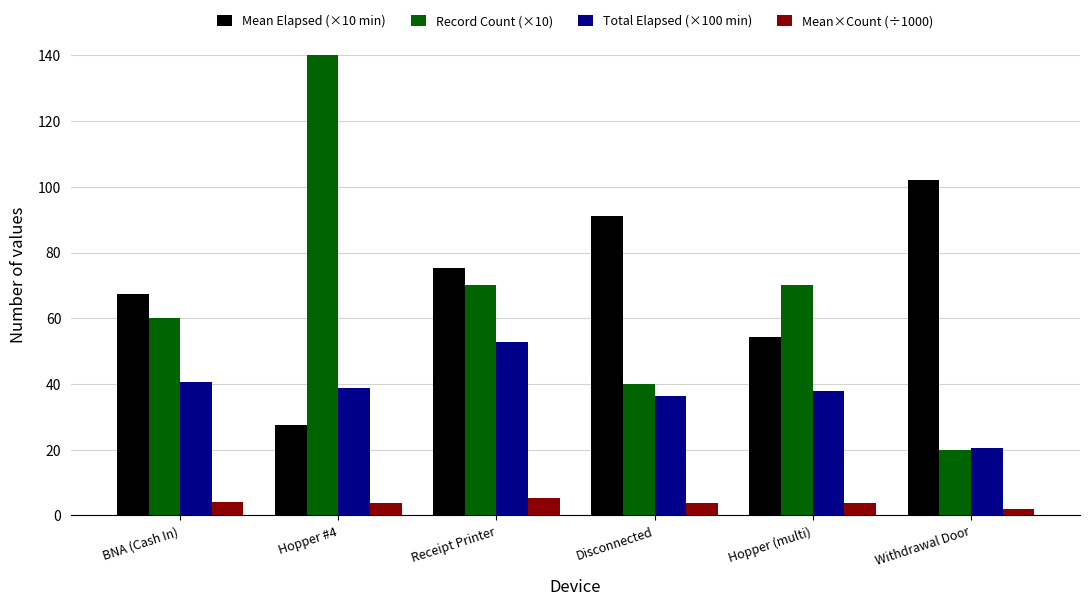

Does the chart contain any negative values?

No